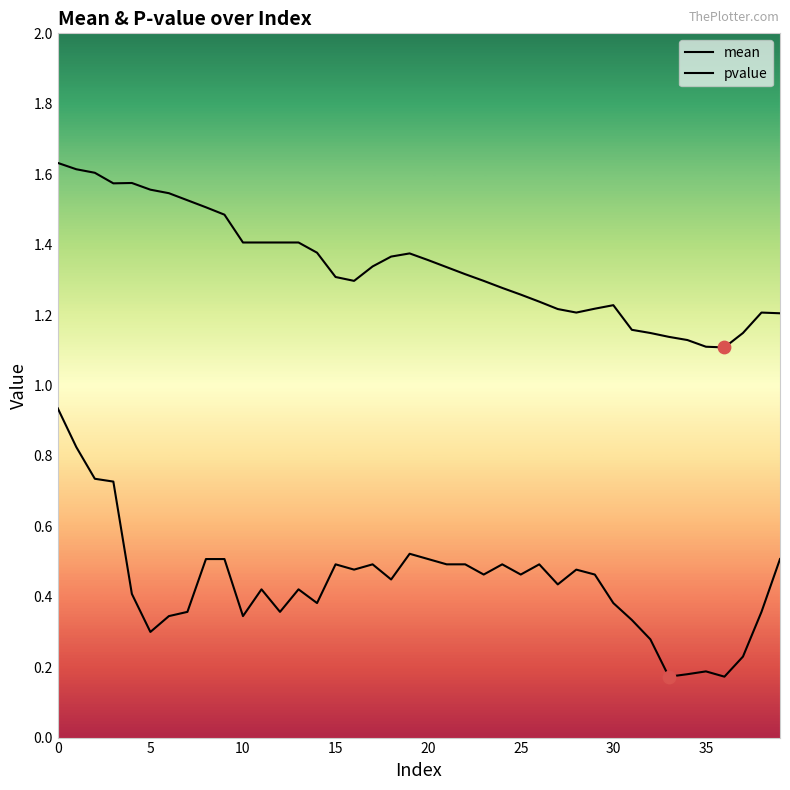

Which series reaches the maximum Y coordinate?

mean